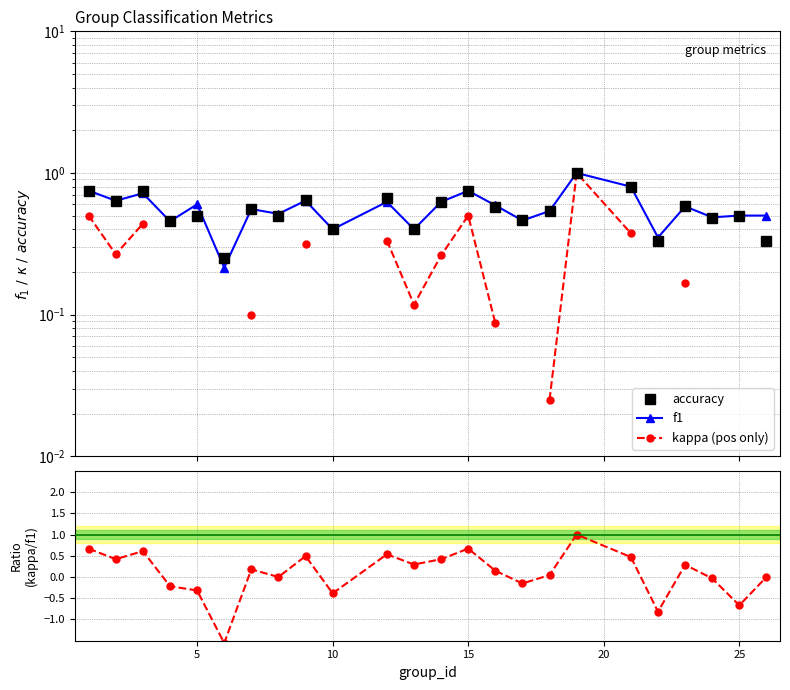

True or false: kappa/f1 and kappa (pos only) intersect in this chart.

False